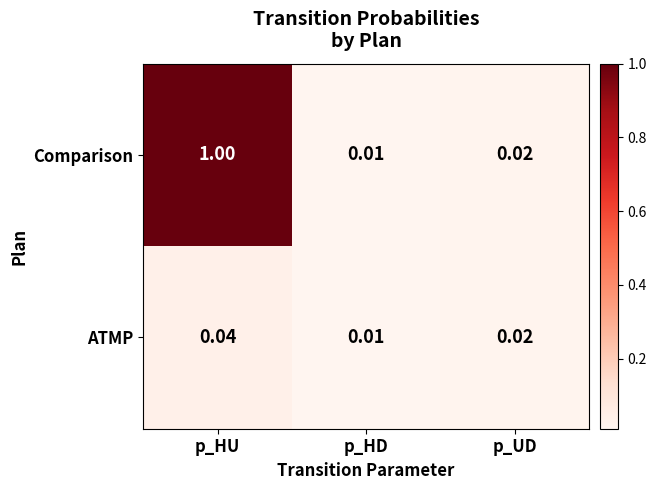

Rank the categories by Comparison value from highest to lowest.

p_HU, p_UD, p_HD